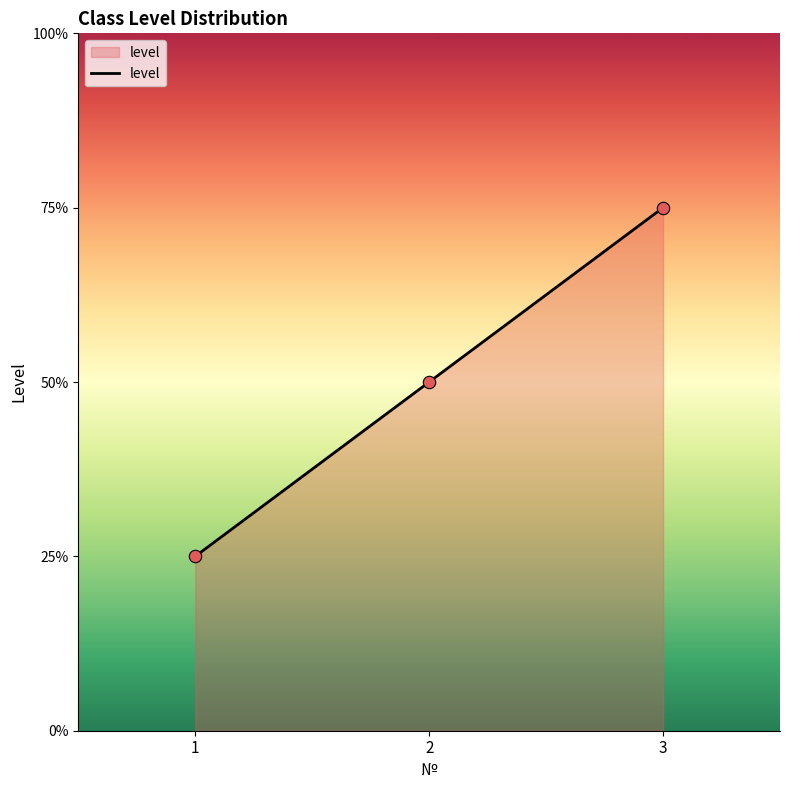

Is this an area chart (filled region under the line)?

Yes